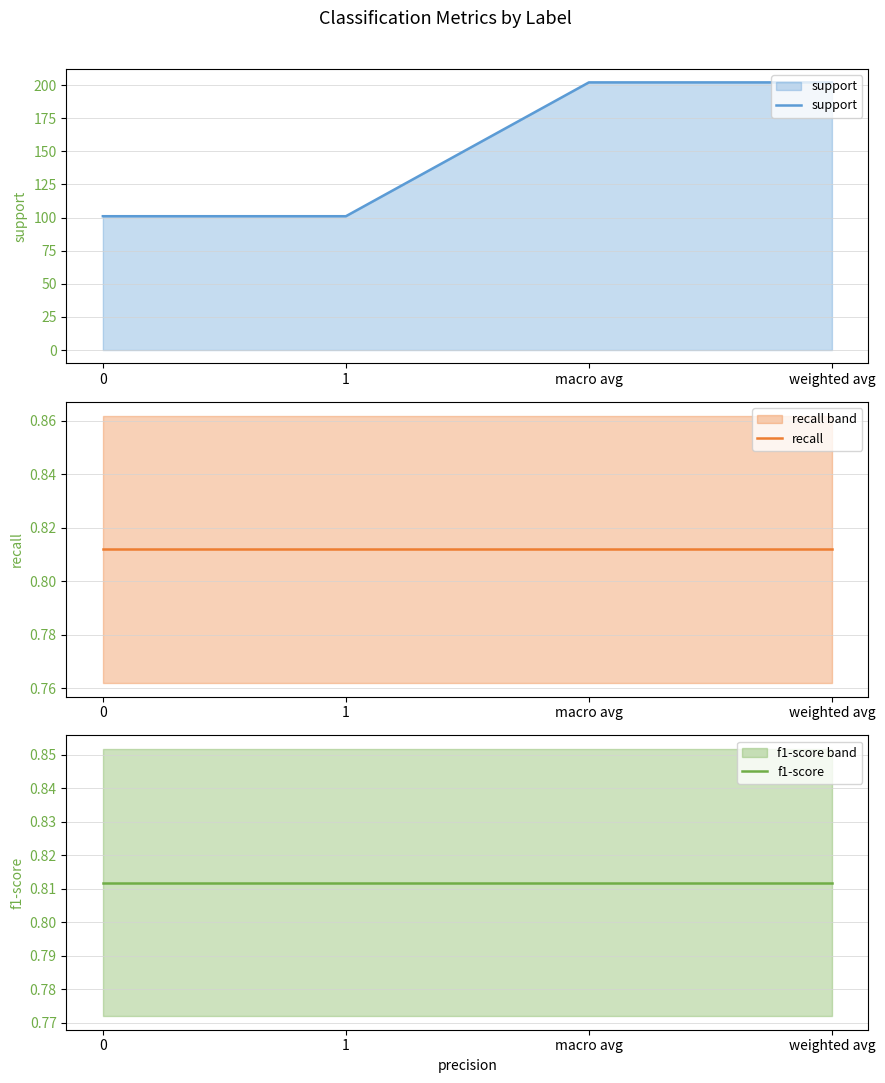

Reading left to right, extract all data points from this chart.

support: 101.0	101.0	202.0	202.0
recall: 0.8	0.8	0.8	0.8
f1-score: 0.8	0.8	0.8	0.8